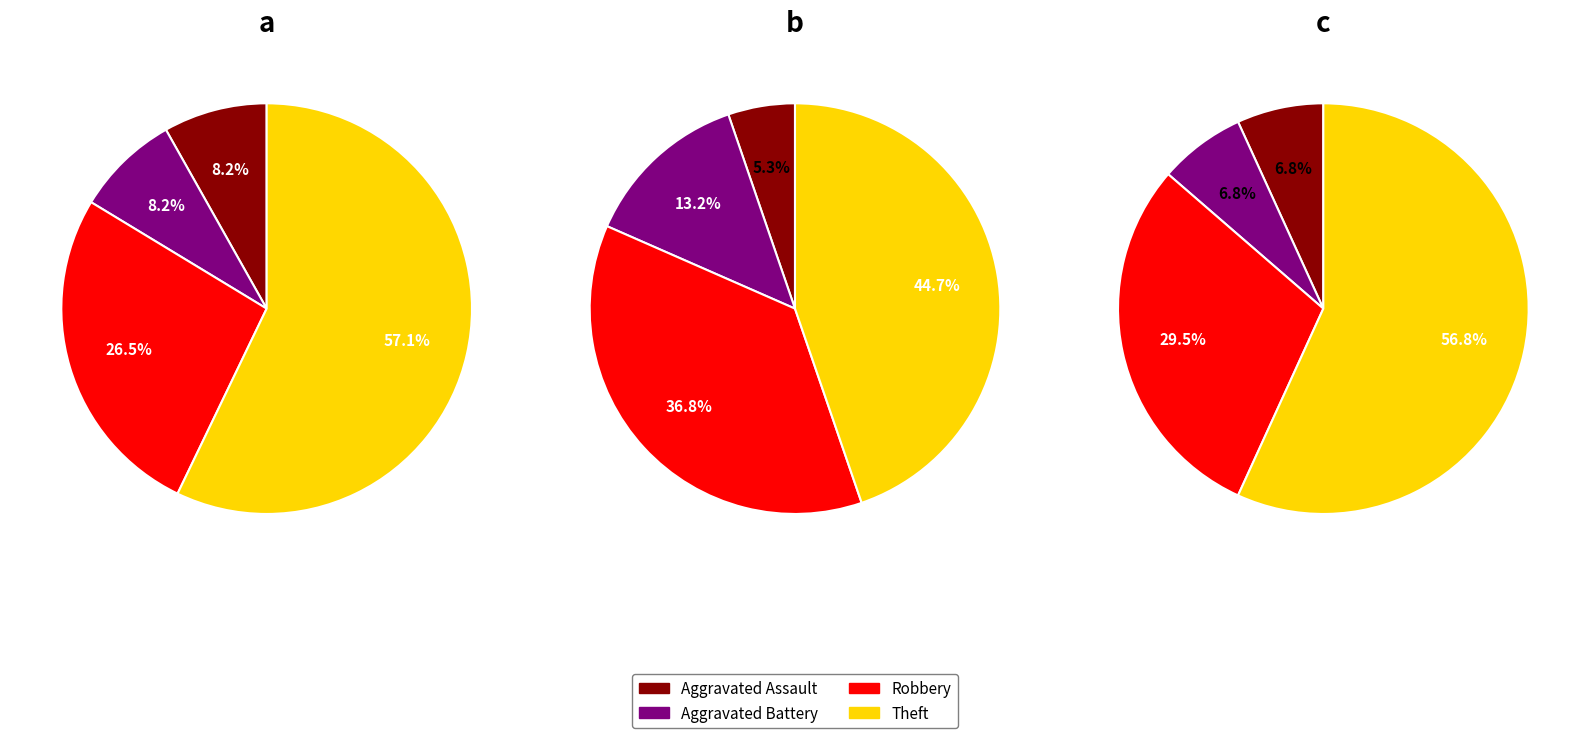

Rank the categories by 2017 value from lowest to highest.

Aggravated Assault, Aggravated Battery, Robbery, Theft